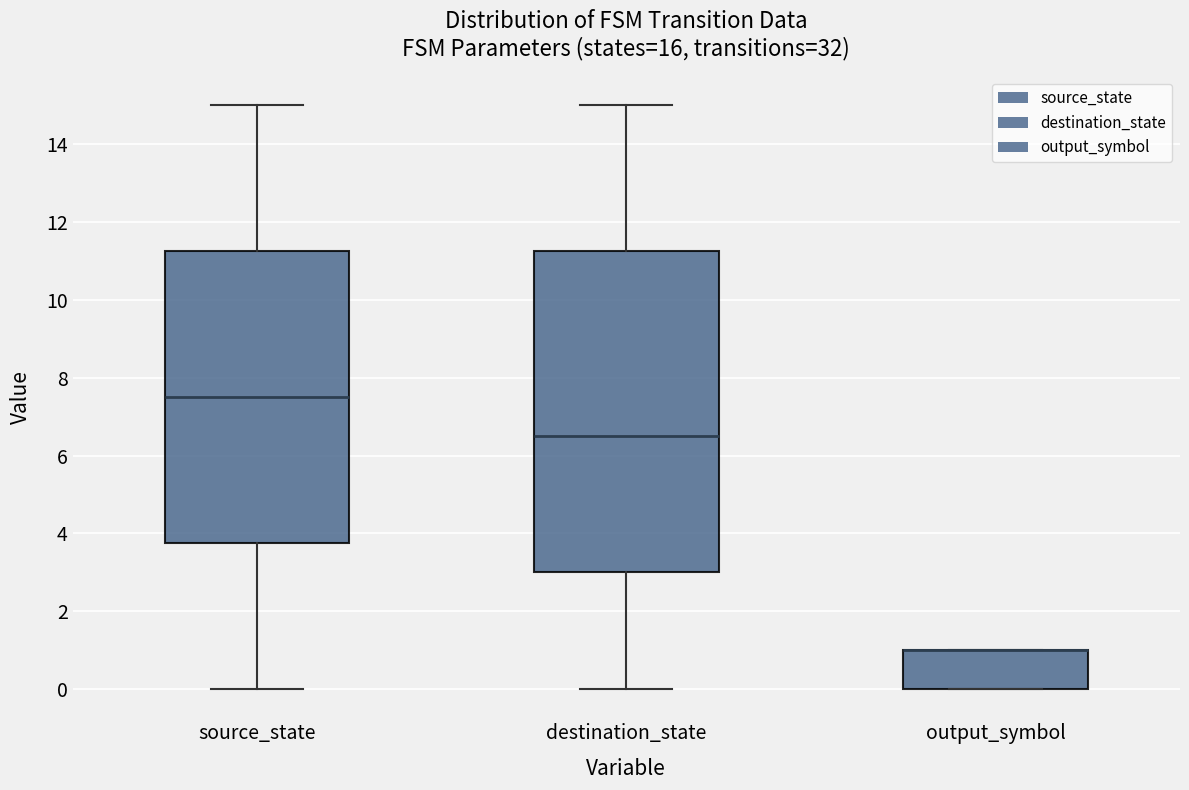

Comparing the boxes themselves (not the whiskers), which one is the tallest?

destination_state